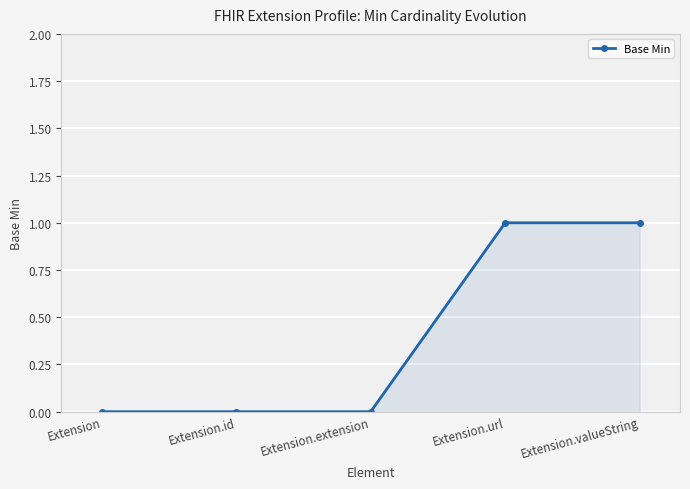

How many values are between 0 and 1?

5